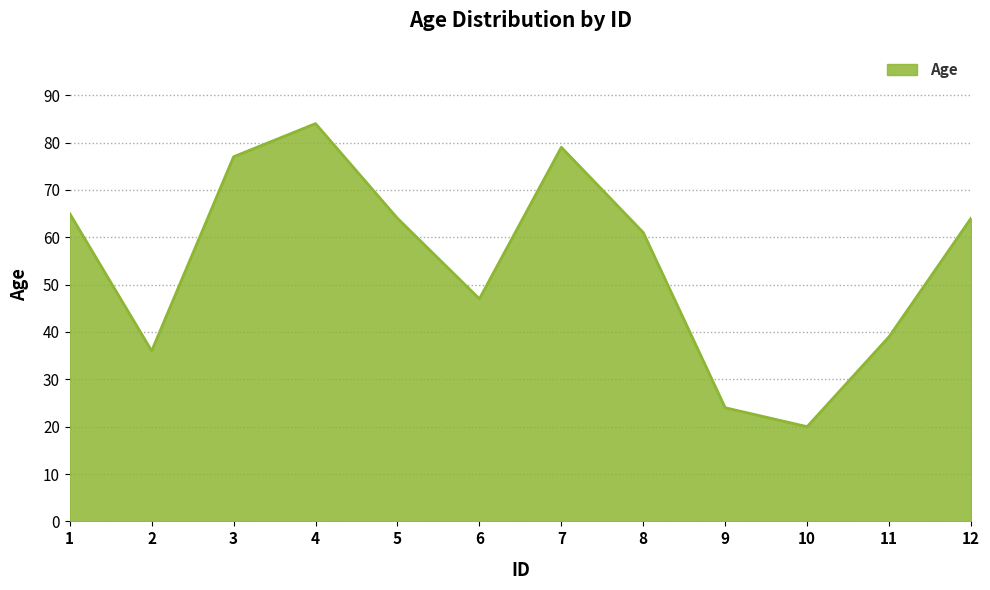

Reading left to right, list all the values displayed in this chart.

1=65	2=36	3=77	4=84	5=64	6=47	7=79	8=61	9=24	10=20	11=39	12=64